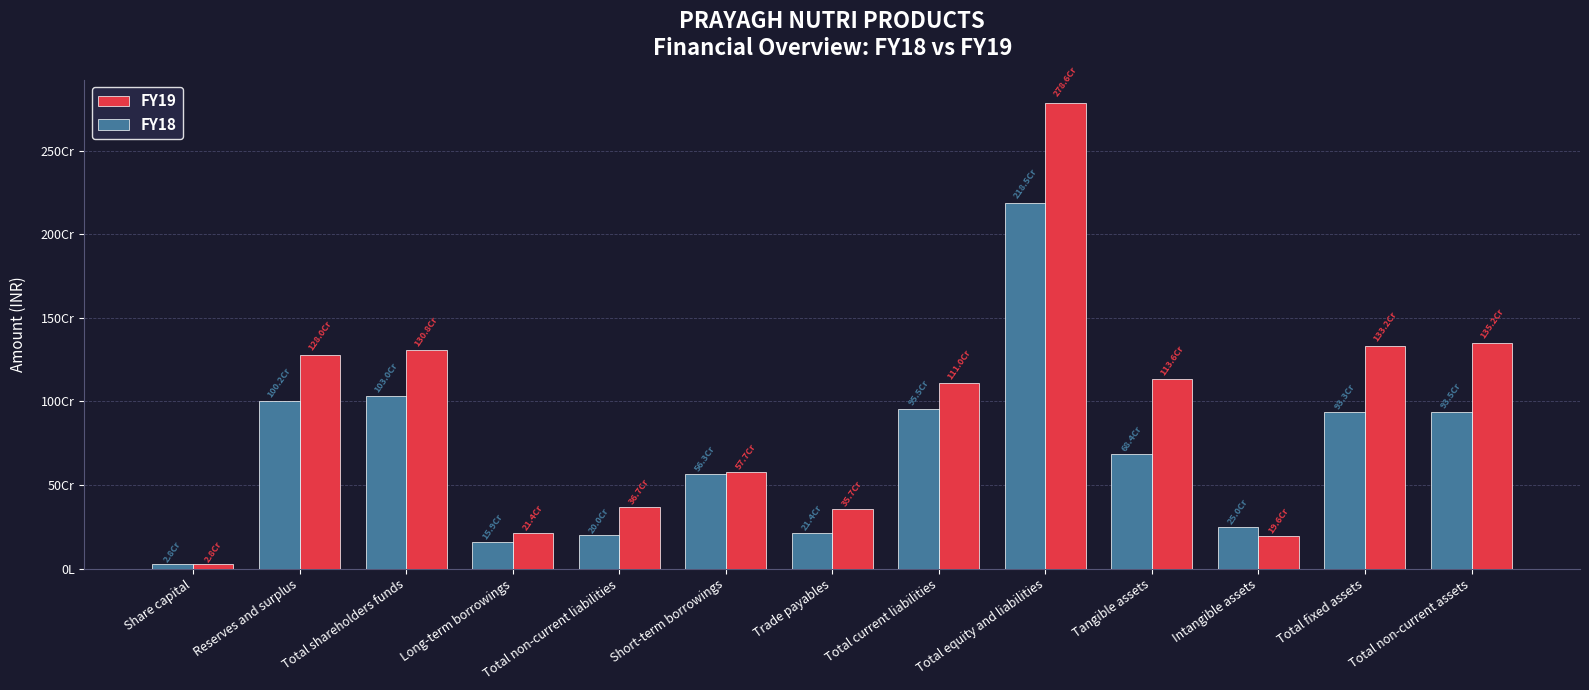

What are all the series names shown in the legend?

FY19, FY18